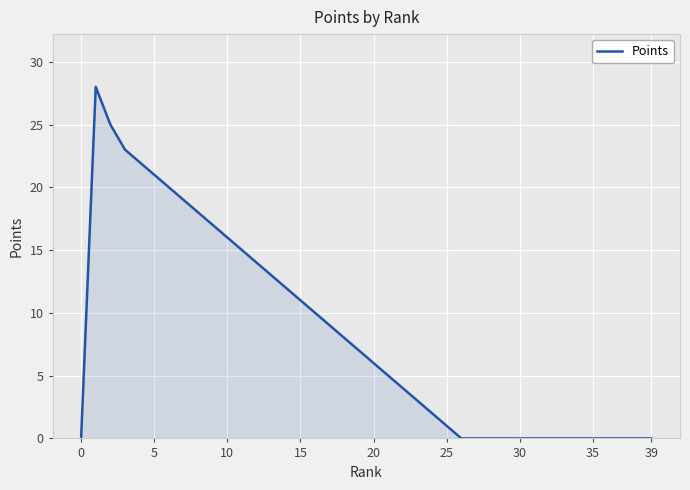

What is the greatest value displayed?

28